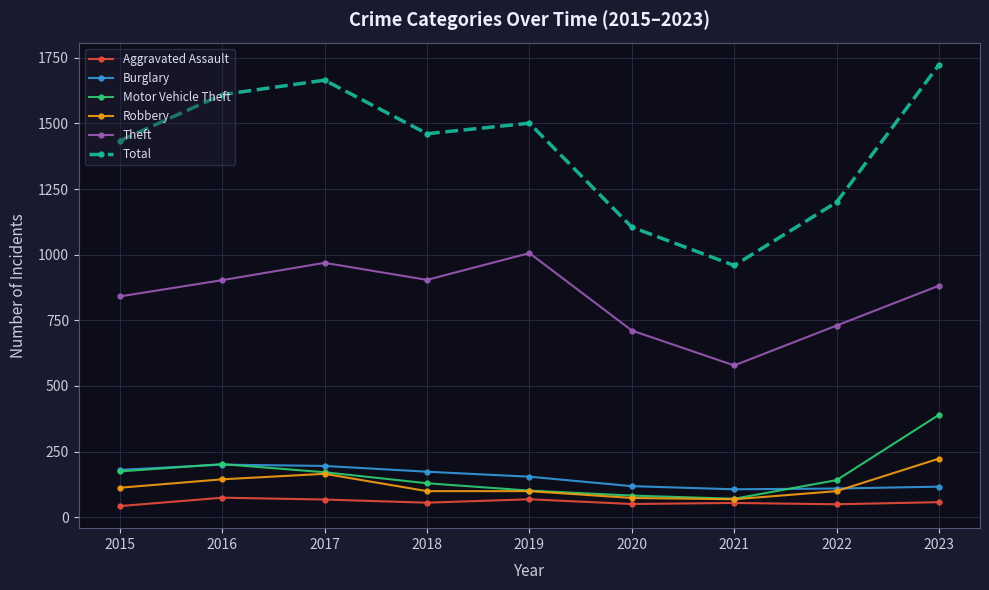

True or false: Theft and Robbery intersect in this chart.

False